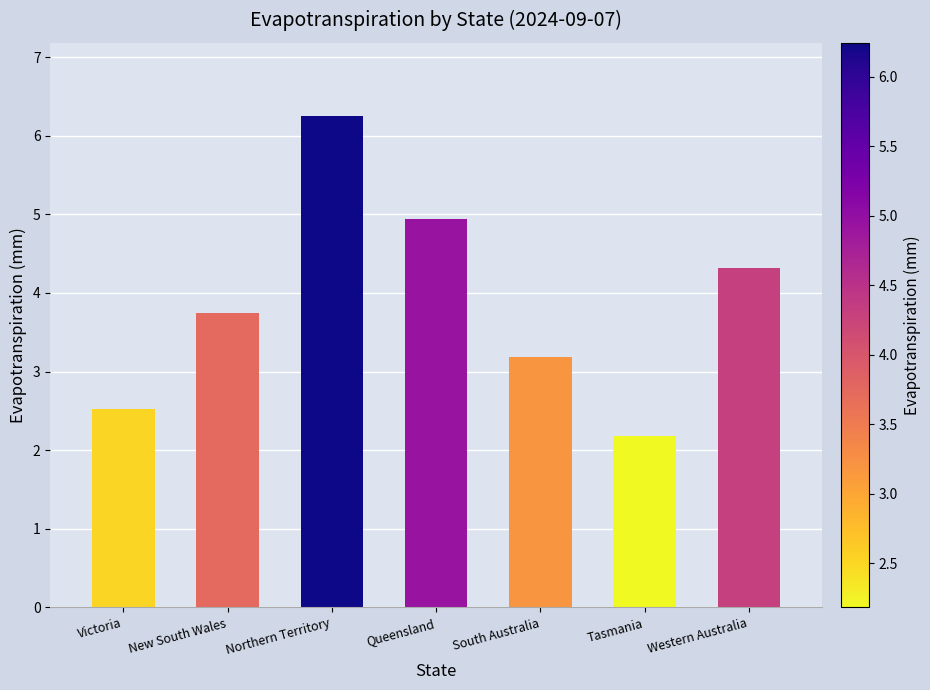

What is the value of the 1st bar from the left?

2.5